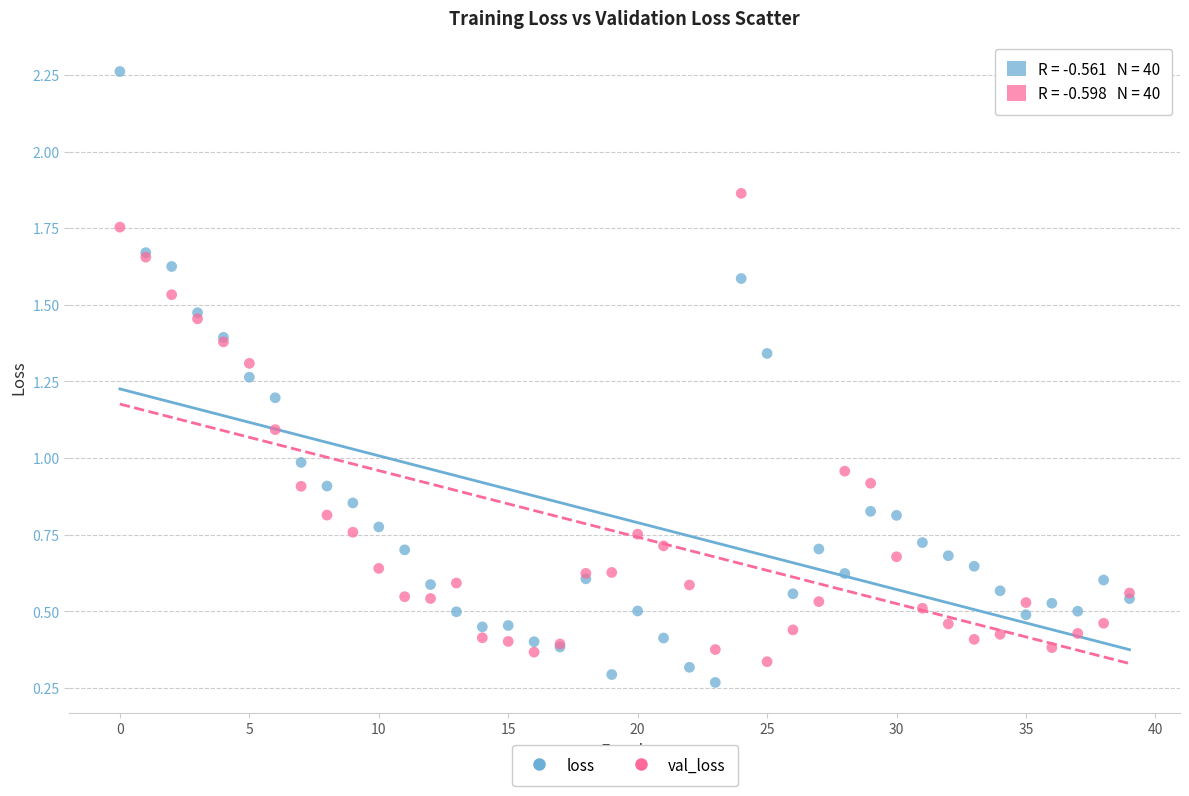

What are all the series names shown in the legend?

loss, val_loss